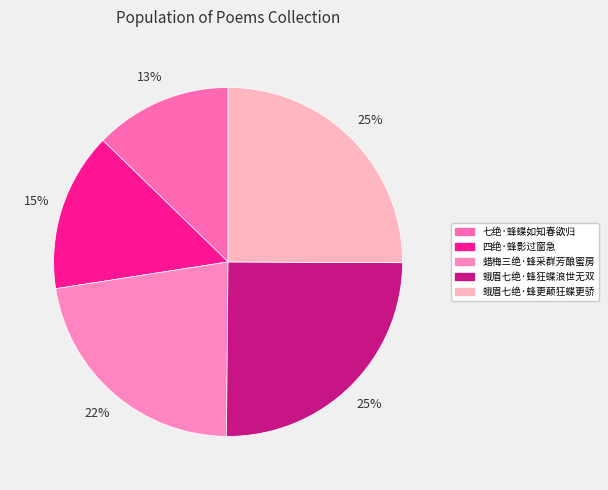

Is it true that 蛾眉七绝·蜂更颠狂蝶更骄 is 36% of the pie?

False